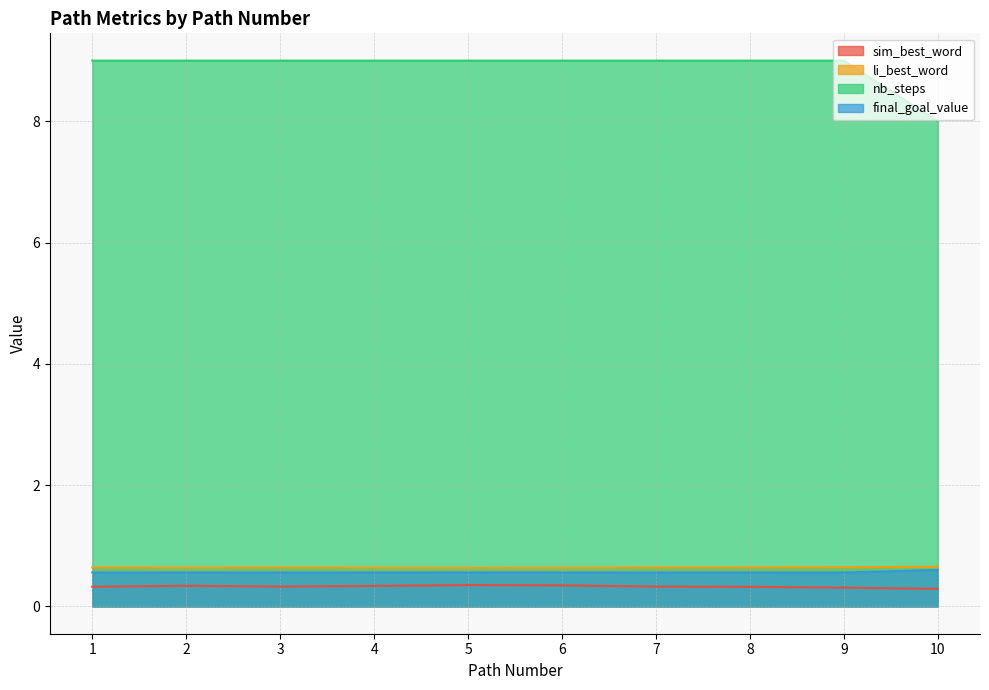

How many categories are shown in the chart?

10